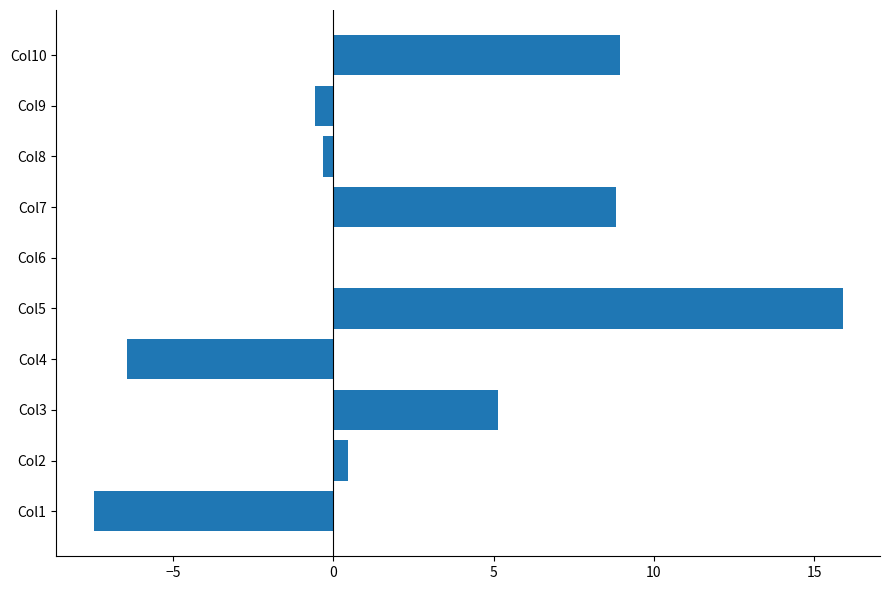

The chart shows a value of 0.0 at Col6. True or false?

True